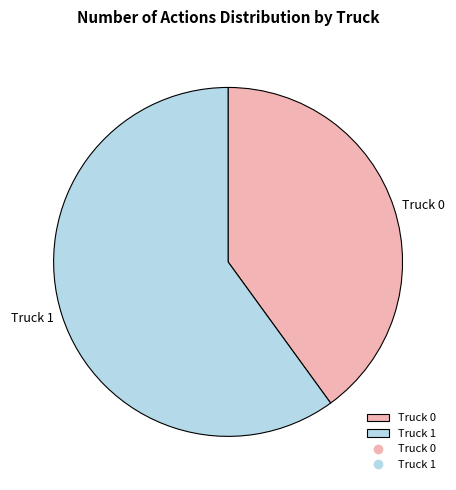

What is the ratio of the value at Truck 1 to the value at Truck 0?

1.5